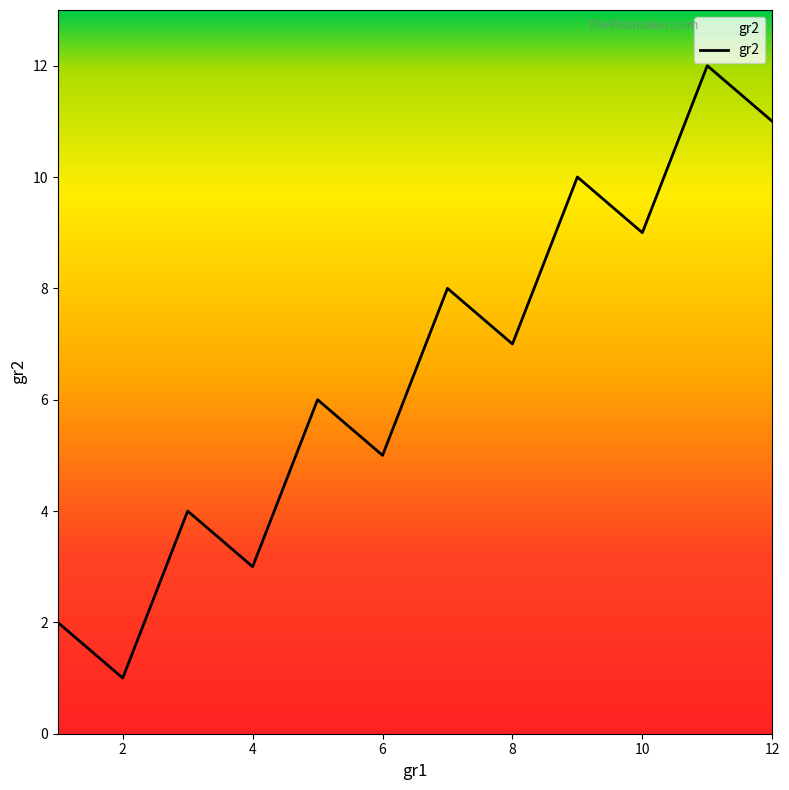

What is the difference between the maximum and minimum values?

11